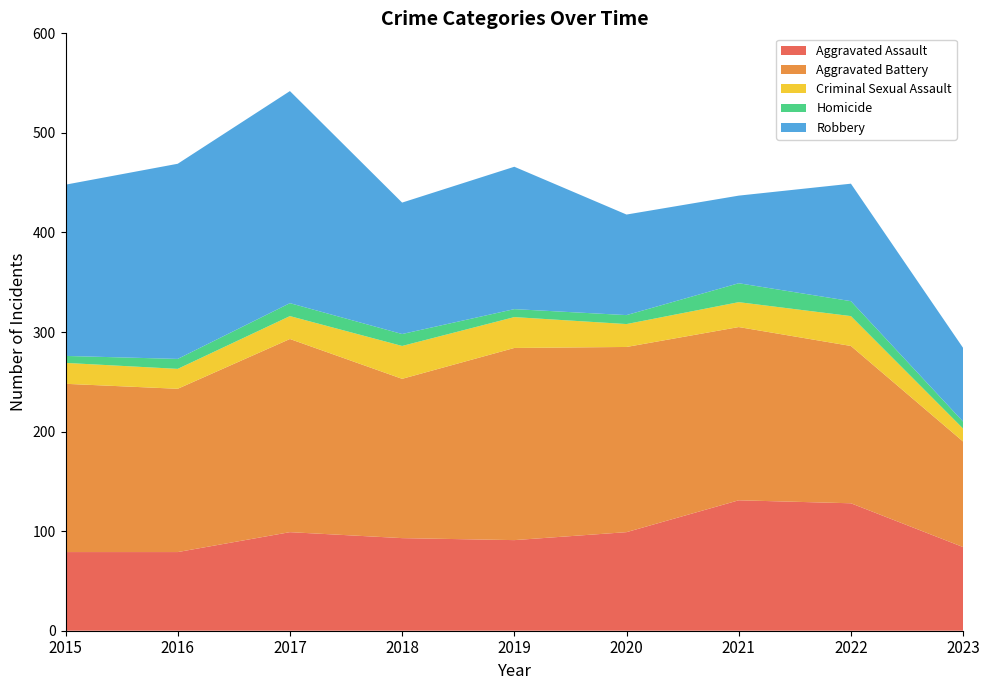

Reading left to right, extract all data points from this chart.

Aggravated Assault: 79	79	99	93	91	99	131	128	84
Aggravated Battery: 169	164	194	160	193	186	174	158	106
Criminal Sexual Assault: 21	20	23	33	31	23	25	30	13
Homicide: 7	10	13	12	8	9	19	15	7
Robbery: 172	196	213	132	143	101	88	118	74